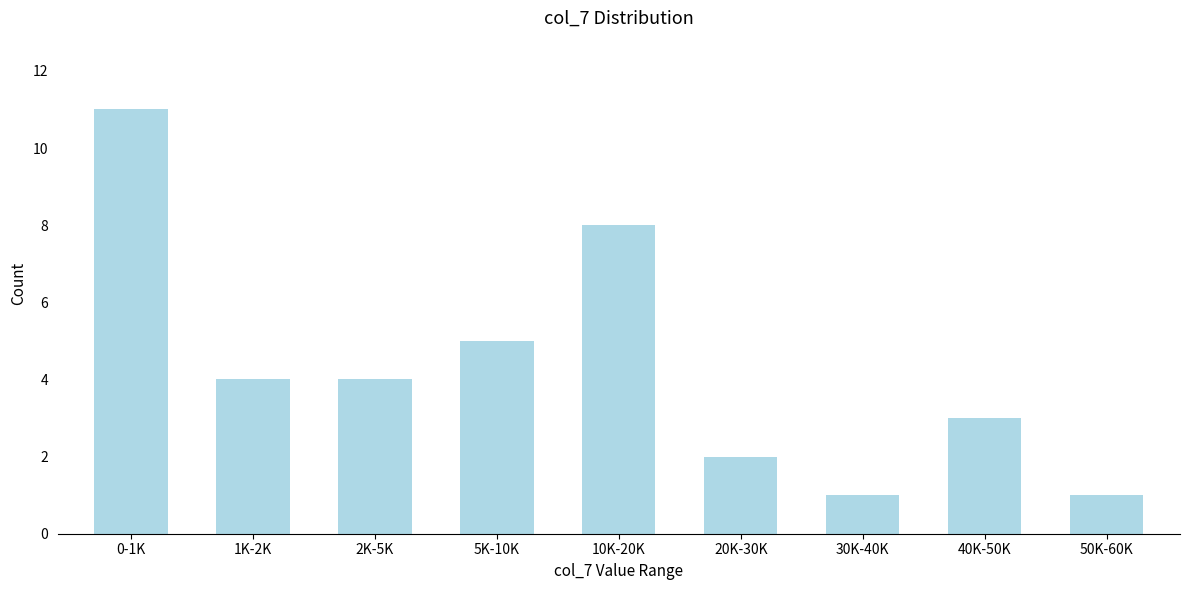

Reading left to right, transcribe all the data shown in this chart.

0-1K=11	1K-2K=4	2K-5K=4	5K-10K=5	10K-20K=8	20K-30K=2	30K-40K=1	40K-50K=3	50K-60K=1